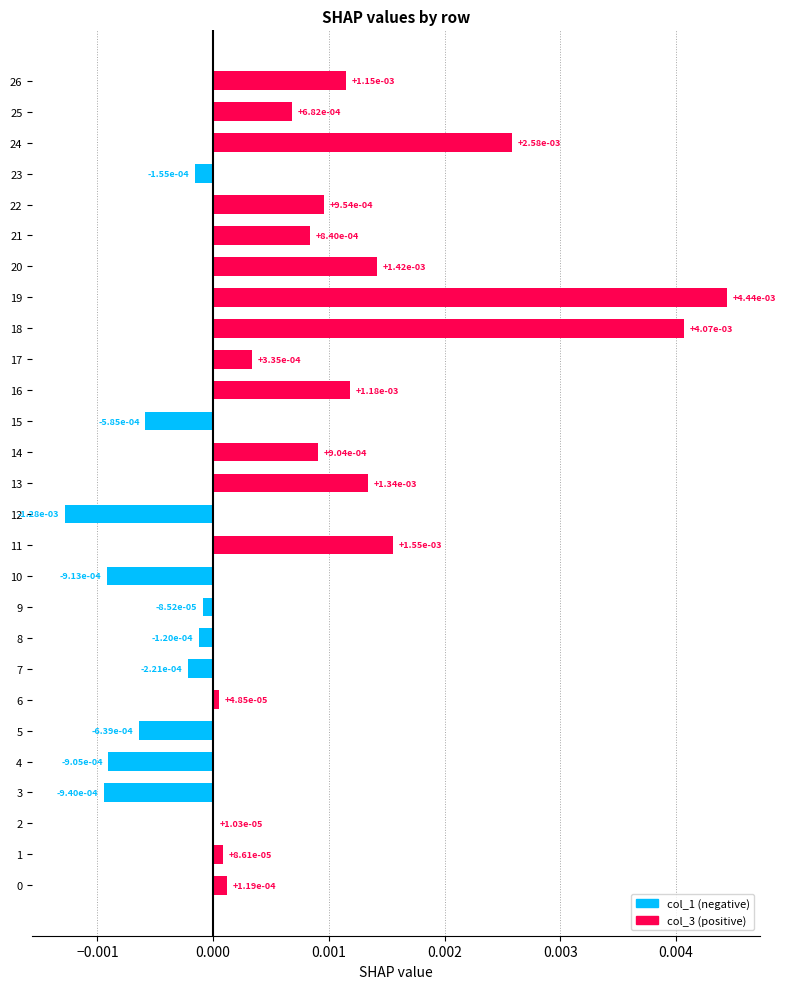

Which has a higher value, 3 or 10?

10